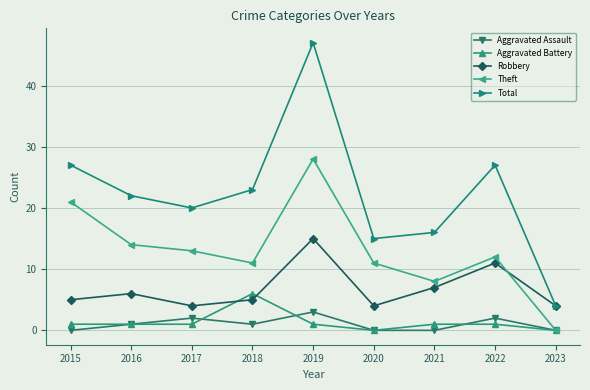

At which label does Aggravated Assault reach its peak?

2019